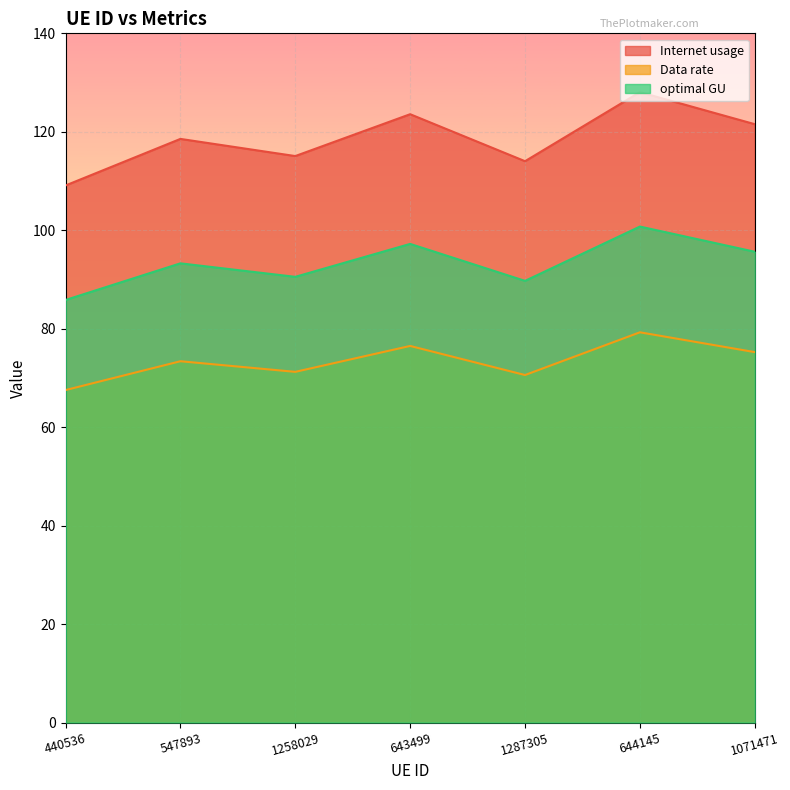

True or false: Internet usage and optimal GU cross at least once.

False